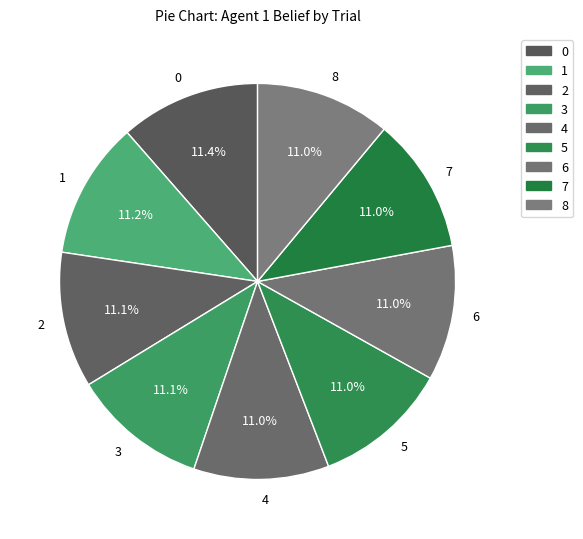

To the nearest percent, what portion does 0 represent?

11%